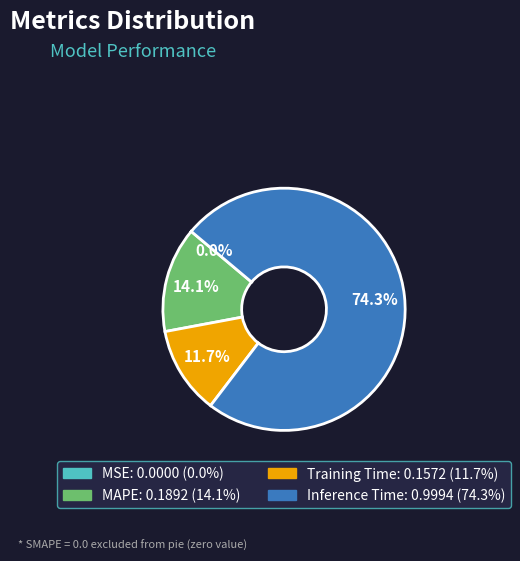

Is there any slice that represents more than half of the pie?

Yes